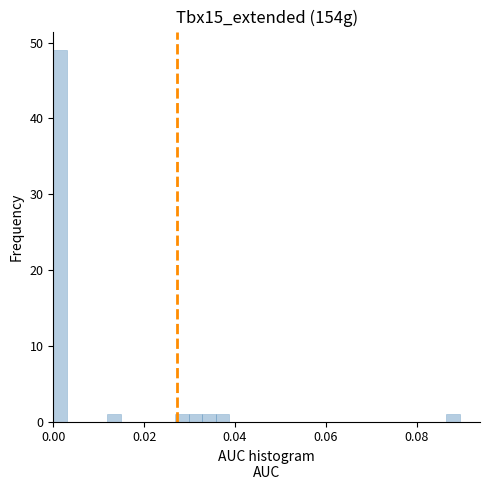

Read against the x-axis, roughly where is the centre of the tallest bar?

0.002